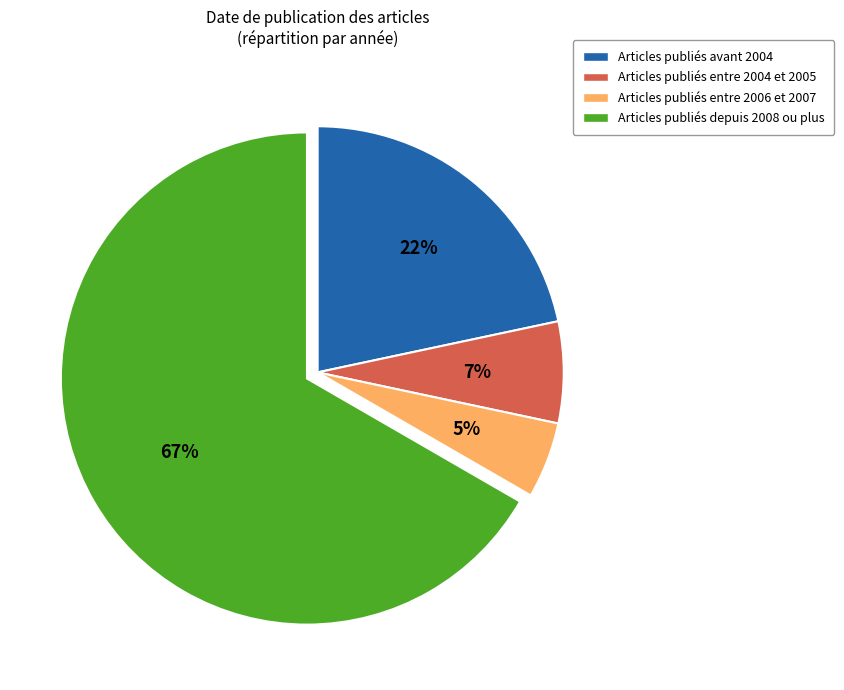

To the nearest percent, what is the average slice percentage?

25%